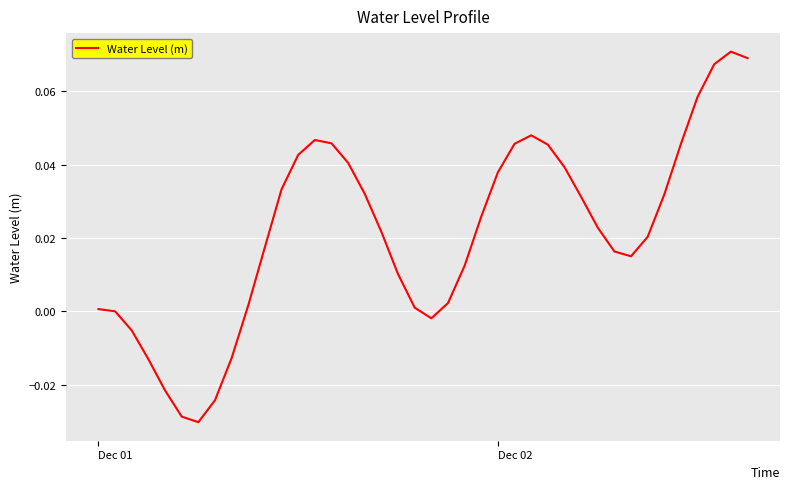

How many lines are shown in the chart?

1